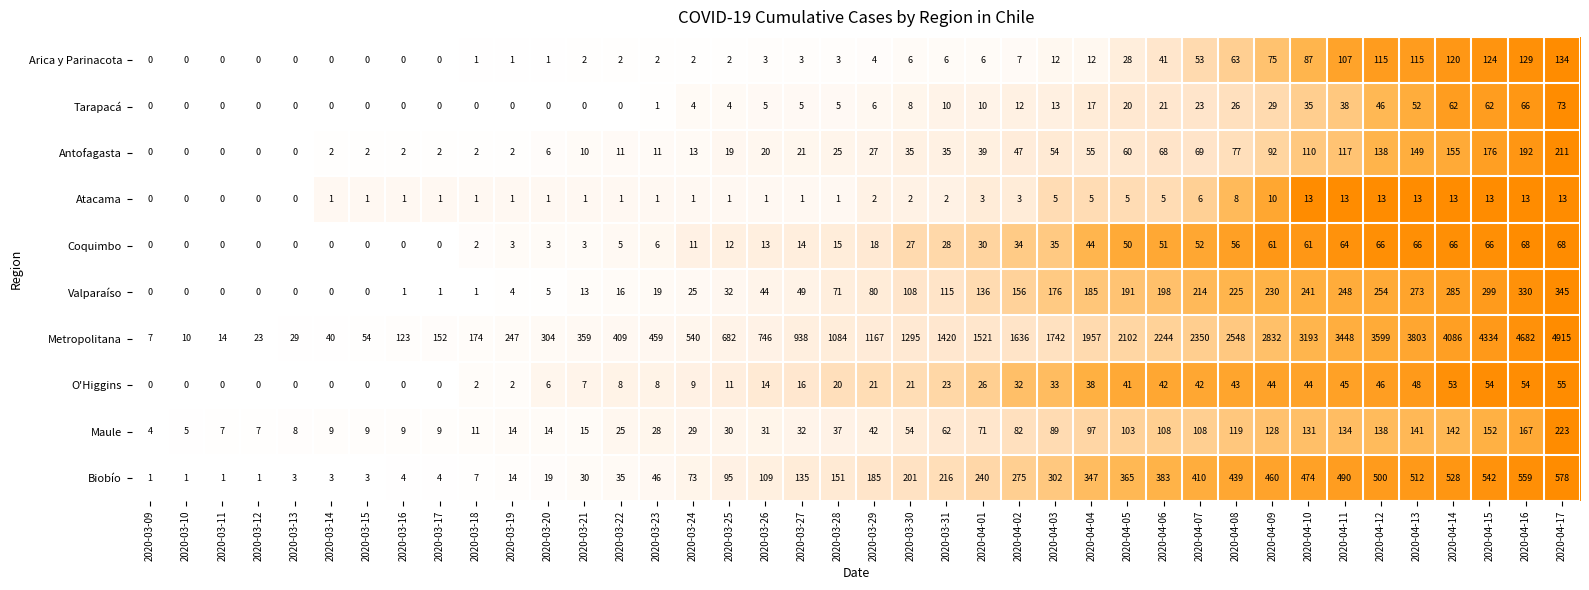

What is the difference between the highest and lowest values at 2020-04-07?

2344